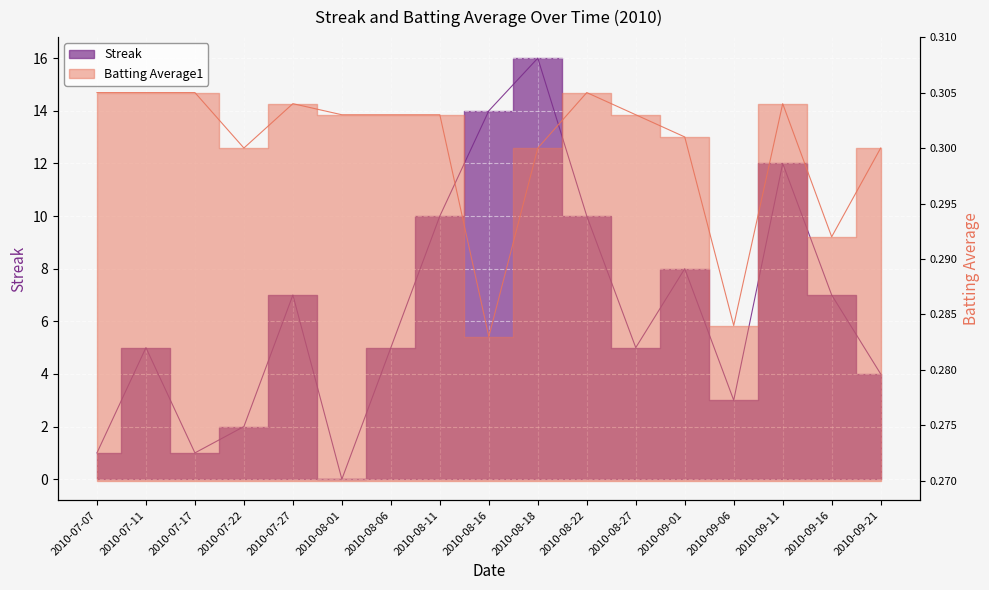

The value of Streak at 2010-08-18 is 4.4. True or false?

False